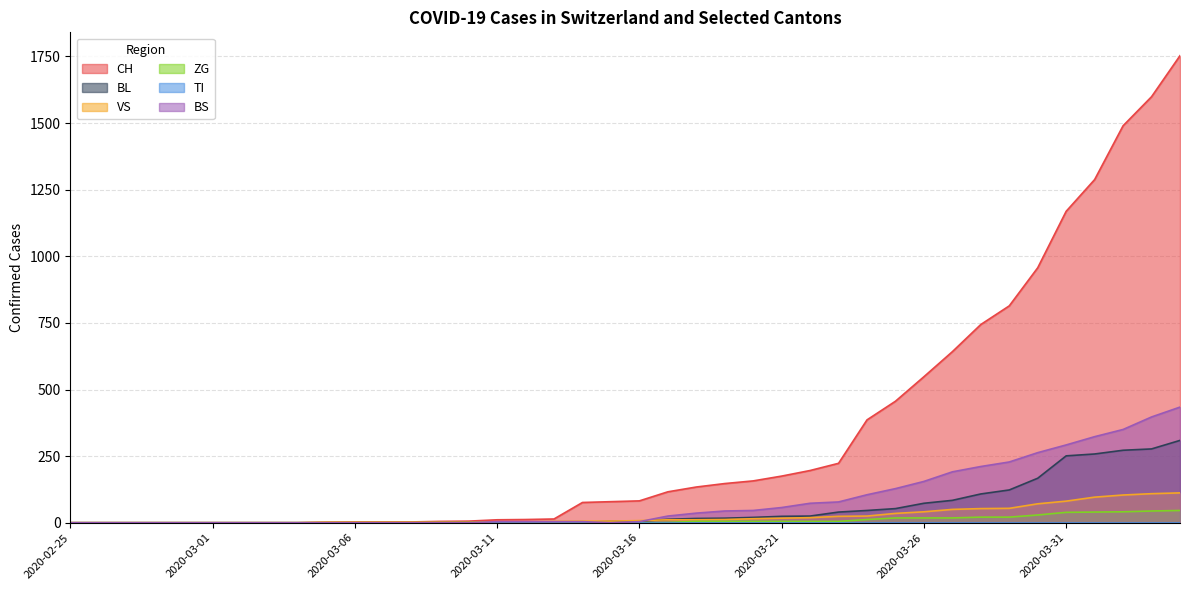

Which series has the largest total across all categories?

CH